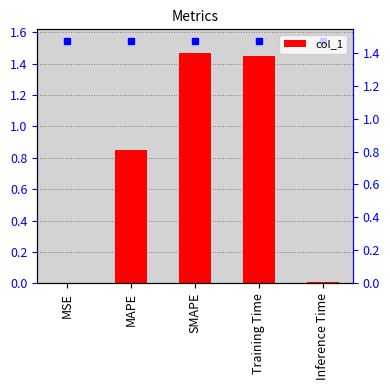

What is the label of the 4th bar from the right?

MAPE